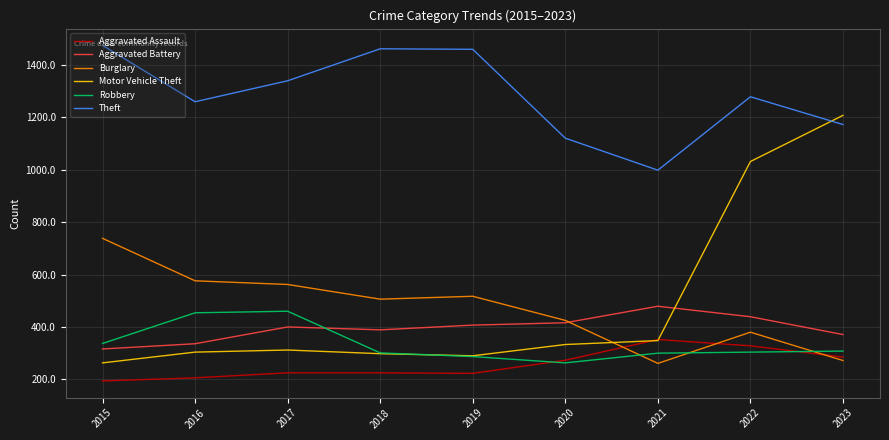

Is the value of Burglary at 2018 greater than the value of Robbery at 2020?

Yes